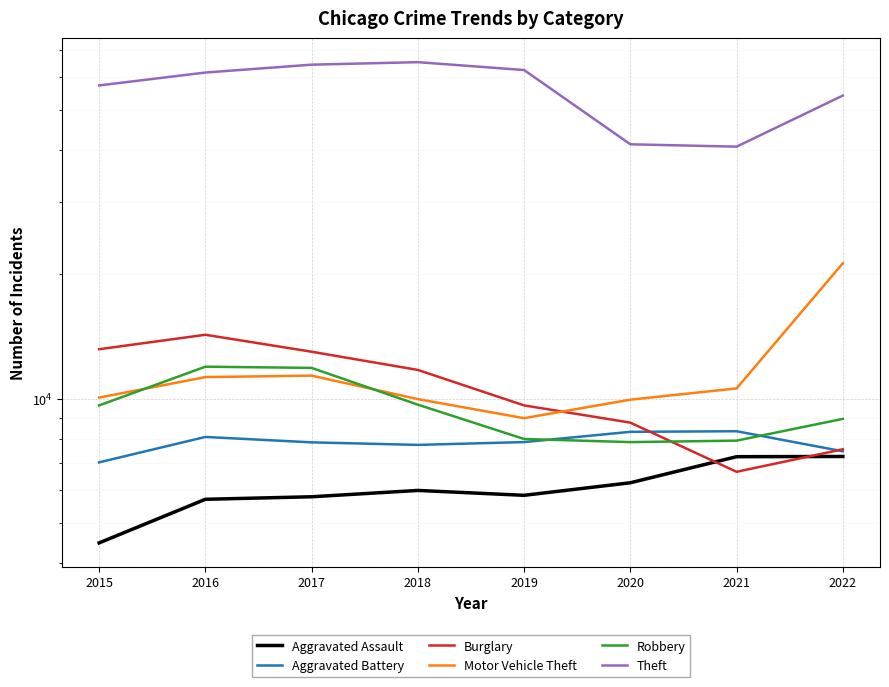

Reading left to right, list all the values displayed in this chart.

Aggravated Assault: 2015=4480	2016=5712	2017=5793	2018=6001	2019=5840	2020=6263	2021=7243	2022=7251
Aggravated Battery: 2015=7018	2016=8085	2017=7845	2018=7735	2019=7857	2020=8319	2021=8347	2022=7463
Burglary: 2015=13184	2016=14289	2017=13001	2018=11746	2019=9639	2020=8756	2021=6658	2022=7548
Motor Vehicle Theft: 2015=10068	2016=11286	2017=11380	2018=9983	2019=8977	2020=9952	2021=10596	2022=21280
Robbery: 2015=9638	2016=11960	2017=11880	2018=9679	2019=7994	2020=7856	2021=7920	2022=8942
Theft: 2015=57350	2016=61618	2017=64380	2018=65284	2019=62484	2020=41308	2021=40770	2022=54193